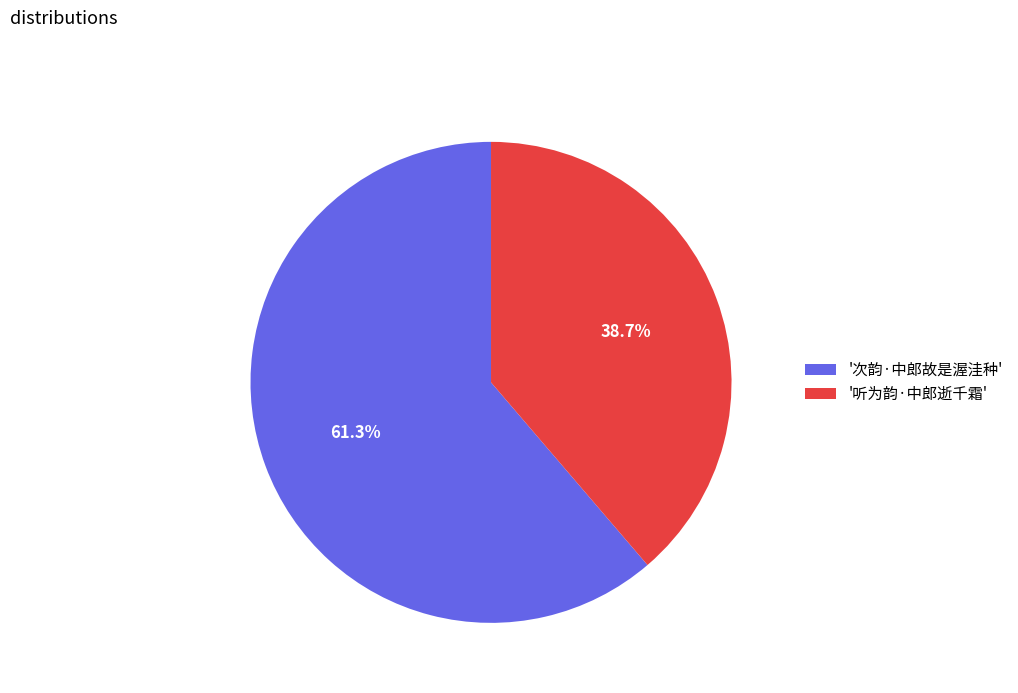

Is '听为韵·中郎逝千霜' the majority of the pie?

No